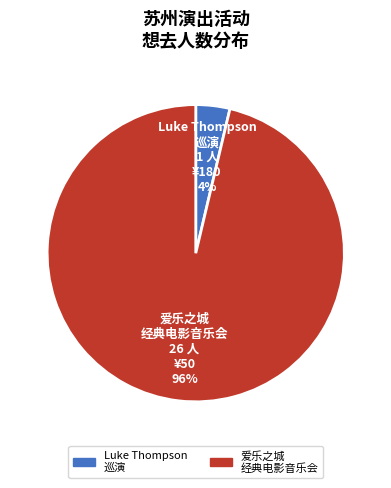

What is the smallest slice in the pie chart?

Luke Thompson 巡演